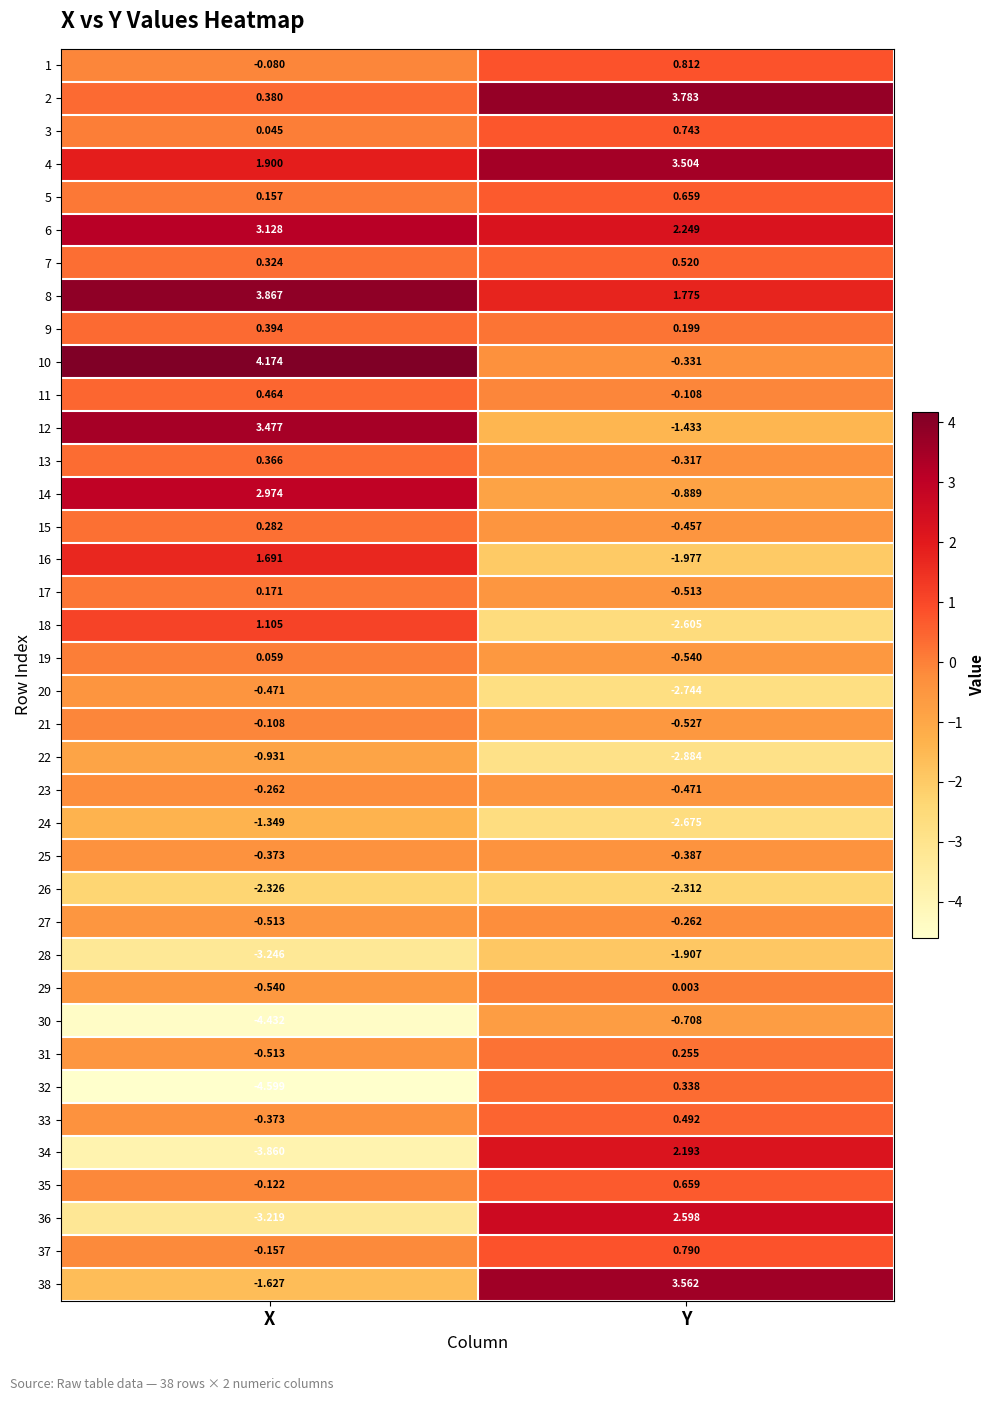

At which label does 8 first exceed 3?

X